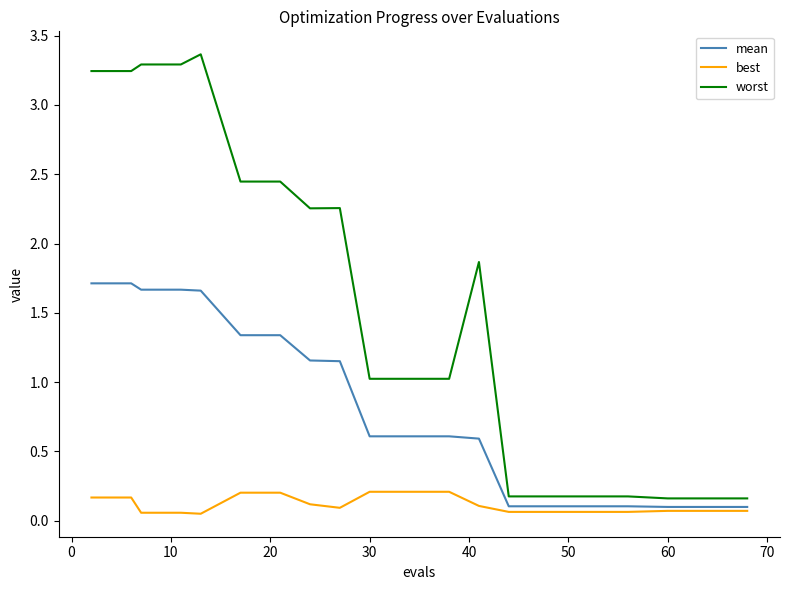

Which series has the widest spread of values?

worst